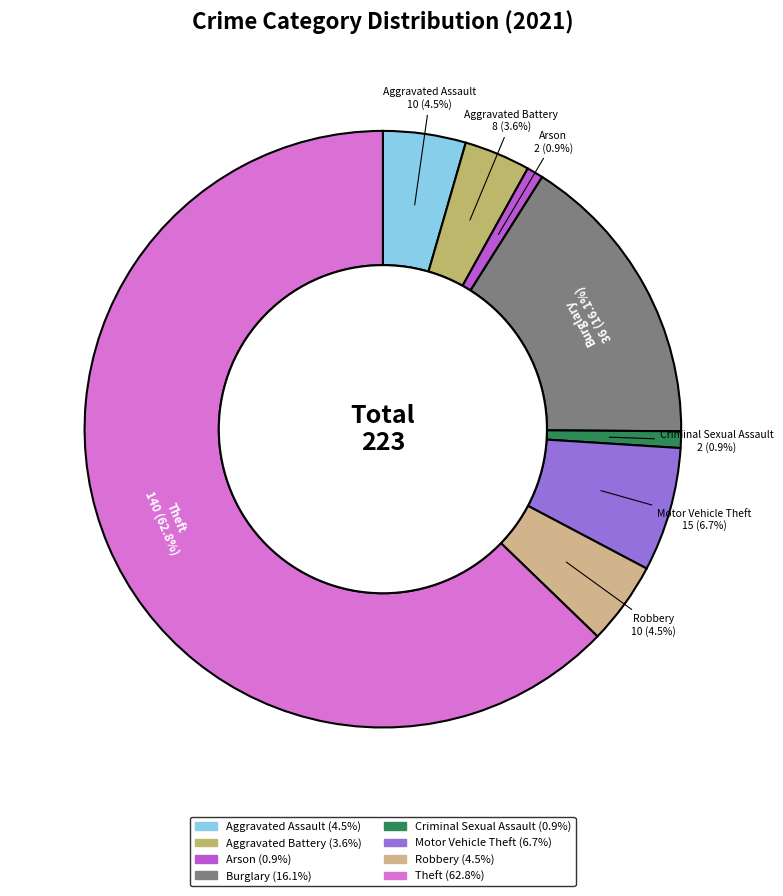

To the nearest percent, what is the difference between the Arson and Burglary slice percentages?

15%